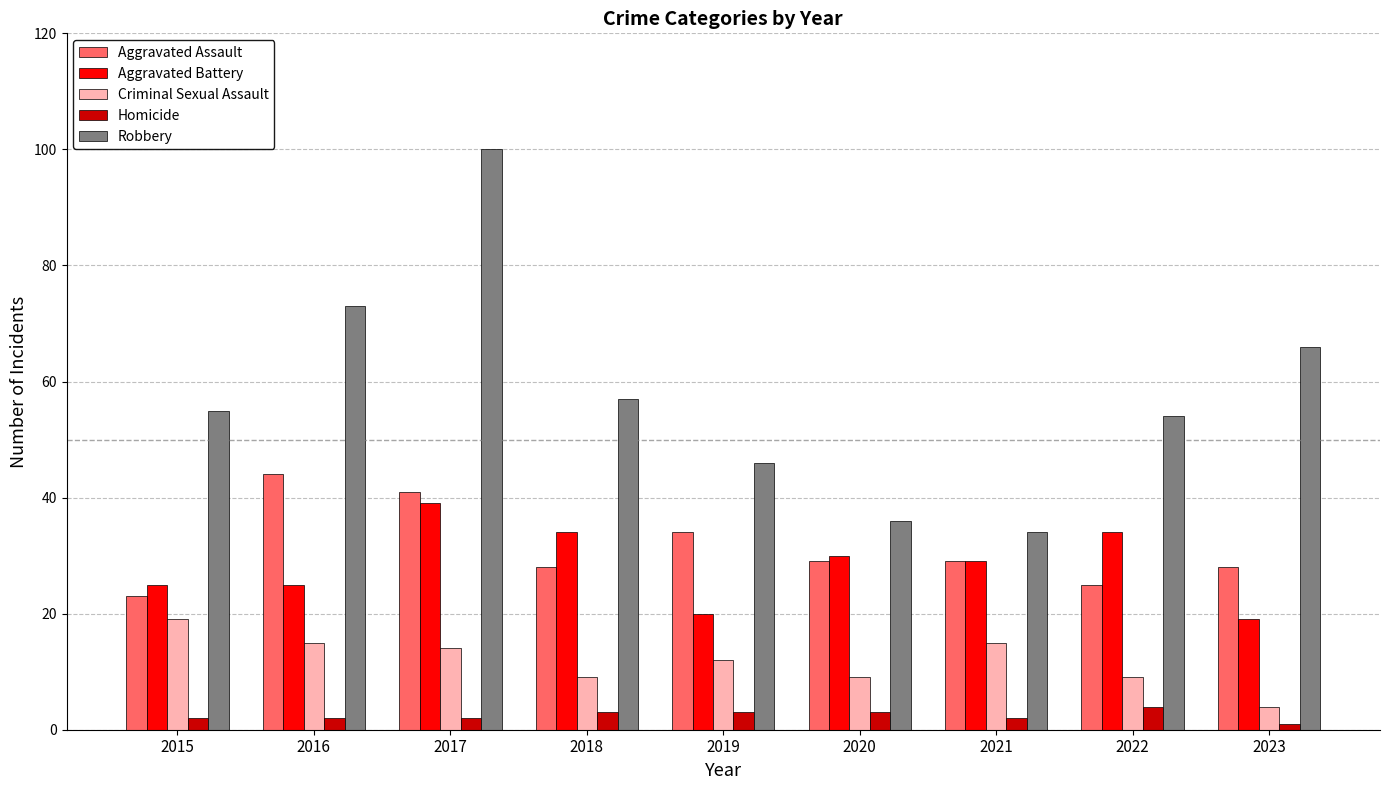

What is the value of the Criminal Sexual Assault bar at the 2nd from the left?

15